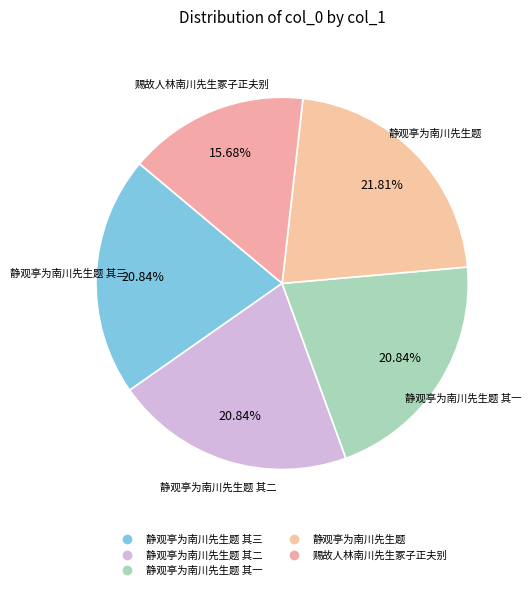

Count the number of slices in the pie.

5